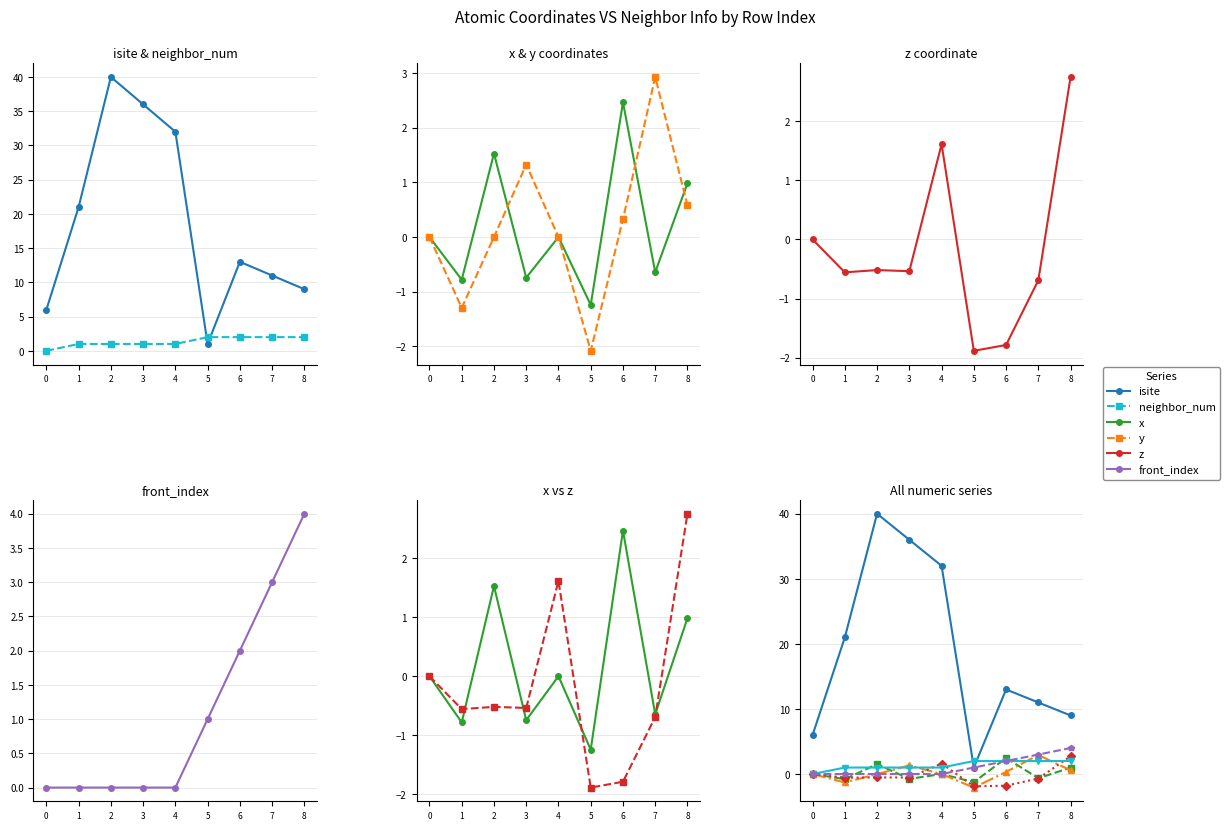

True or false: y has a value of 0.6 at 8.

True